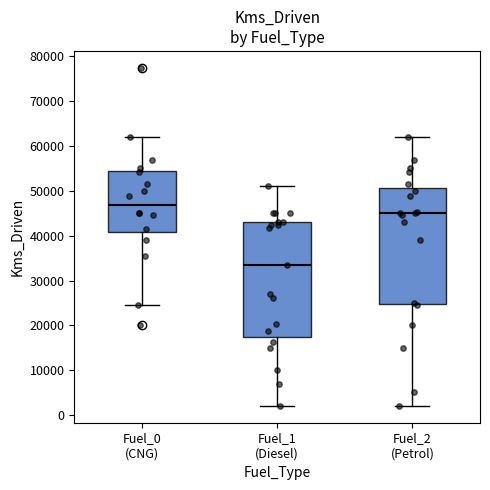

Where does the upper whisker of the box for Fuel_1 (Diesel) end on the y-axis? The values are not printed on the chart, so give them approximately, as read against the axis.

51000